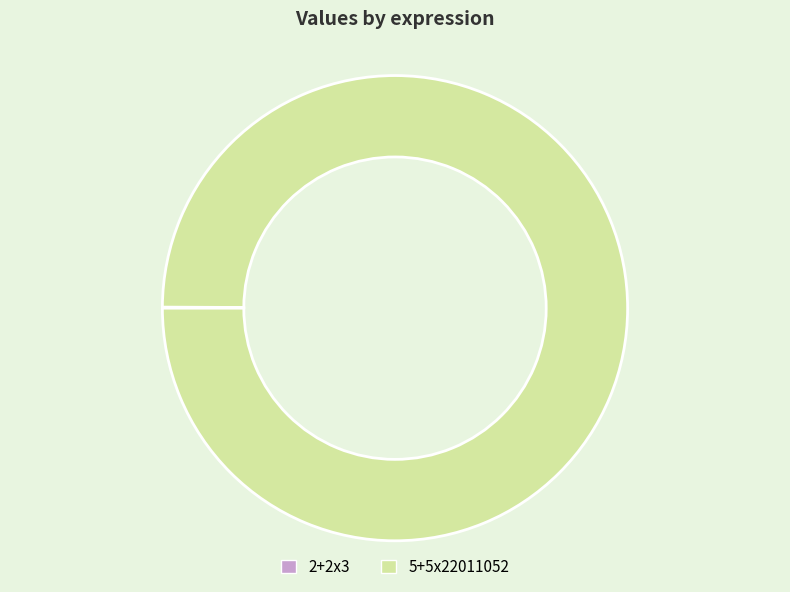

True or false: 5+5x22011052 accounts for 100% of the total.

True